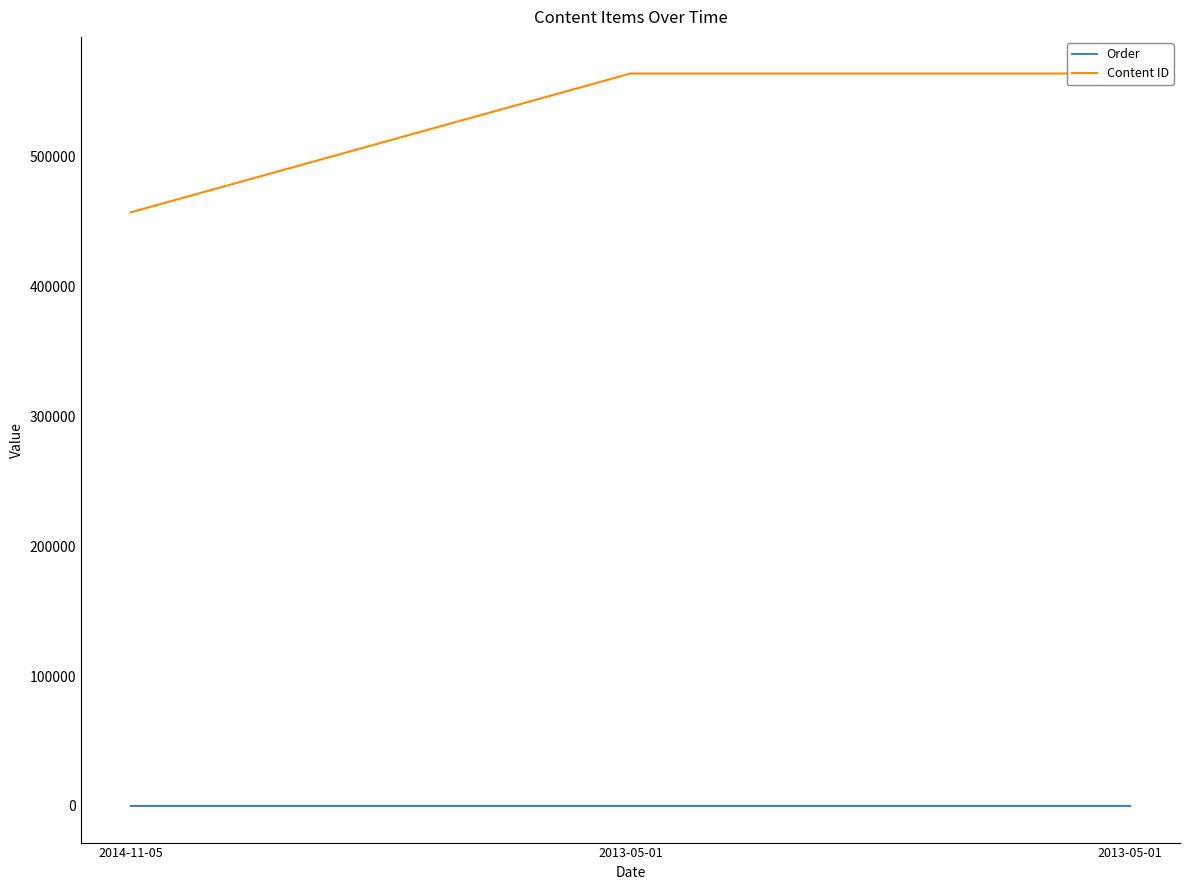

Where does the Content ID series first go above 564059?

2013-05-01